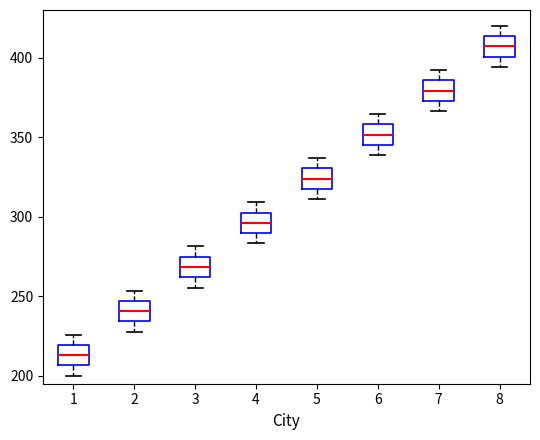

Reading left to right, transcribe this box plot: for each box, give where its median line is, the range the box spans, and where its two whiskers end, as read against the y-axis. The values are not printed on the chart, so give them approximately, as read against the axis.

1: median 215, box 205 to 220, whiskers 200 to 225
2: median 240, box 235 to 245, whiskers 230 to 255
3: median 270, box 260 to 275, whiskers 255 to 280
4: median 295, box 290 to 305, whiskers 285 to 310
5: median 325, box 315 to 330, whiskers 310 to 335
6: median 350, box 345 to 360, whiskers 340 to 365
7: median 380, box 375 to 385, whiskers 365 to 390
8: median 405, box 400 to 415, whiskers 395 to 420